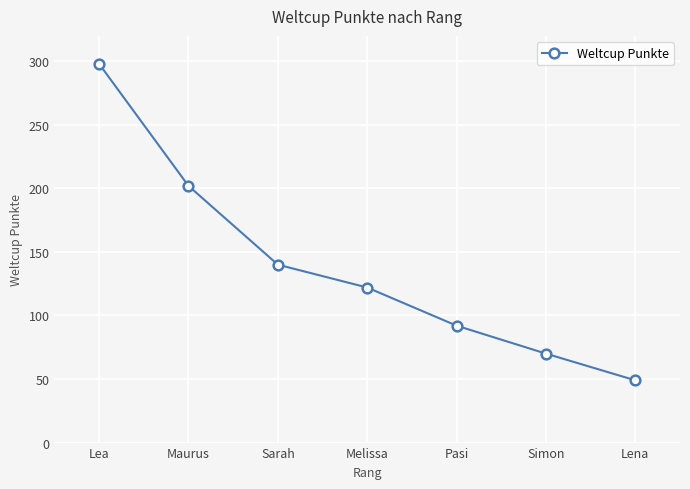

Between Maurus and Melissa, which is larger?

Maurus